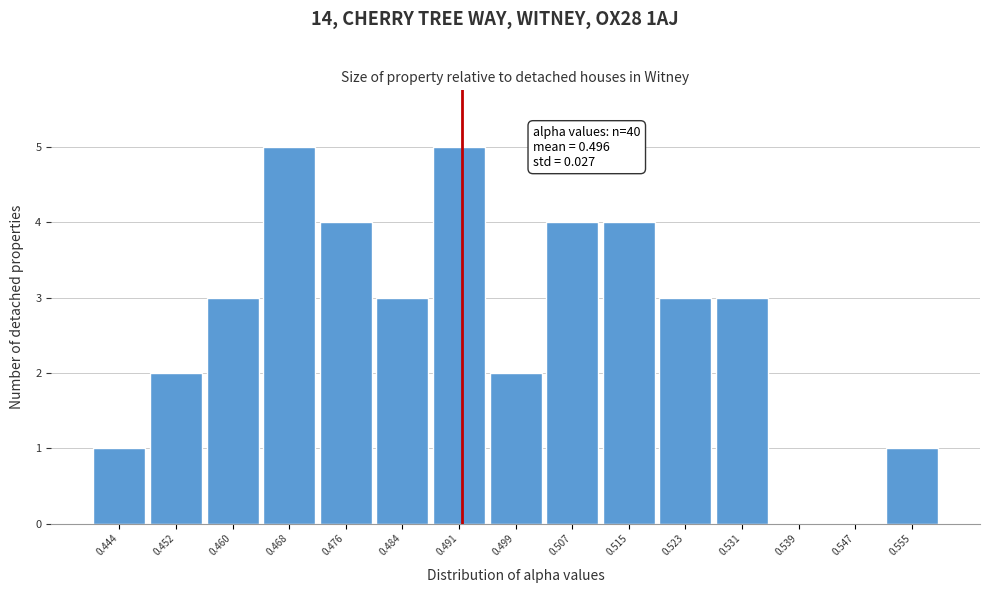

Reading left to right, transcribe all the data shown in this chart.

0.444=1	0.452=2	0.460=3	0.468=5	0.476=4	0.484=3	0.491=5	0.499=2	0.507=4	0.515=4	0.523=3	0.531=3	0.539=0	0.547=0	0.555=1